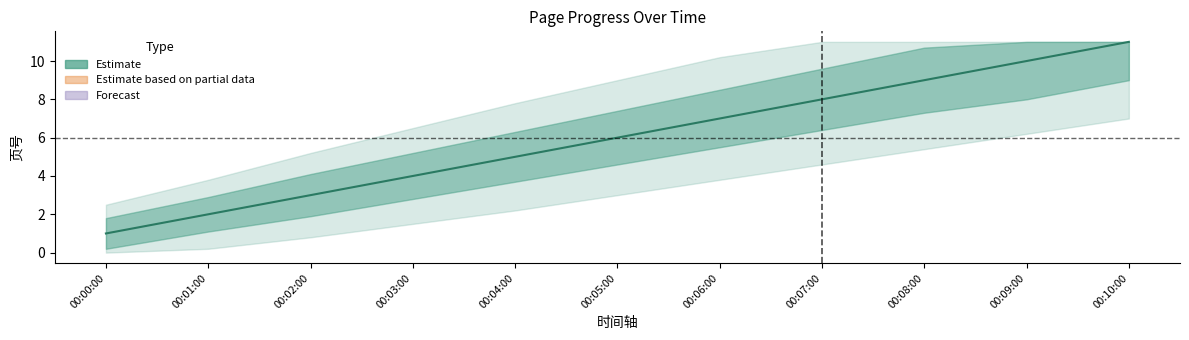

Is it true that the value at 00:09:00 is 2?

False